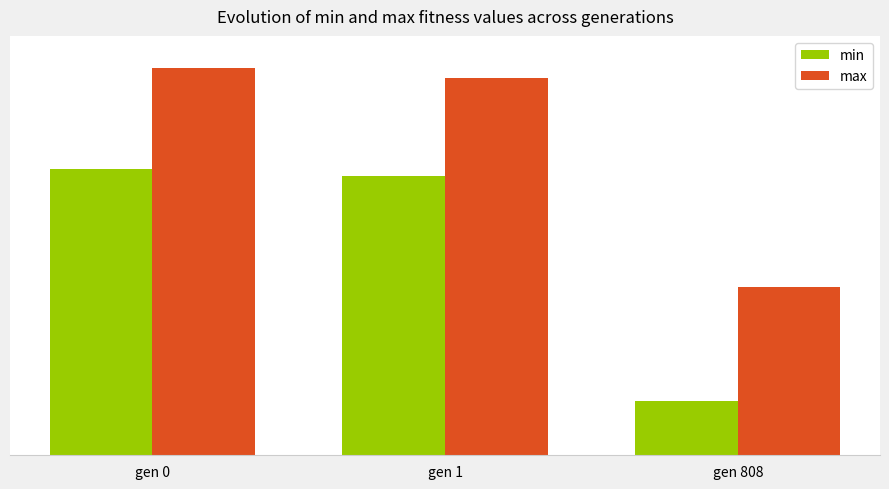

True or false: max has a value of 437.3 at gen 0.

False